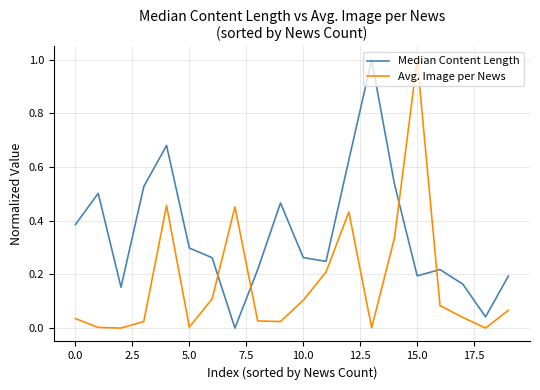

Which series has the largest total across all categories?

Median Content Length